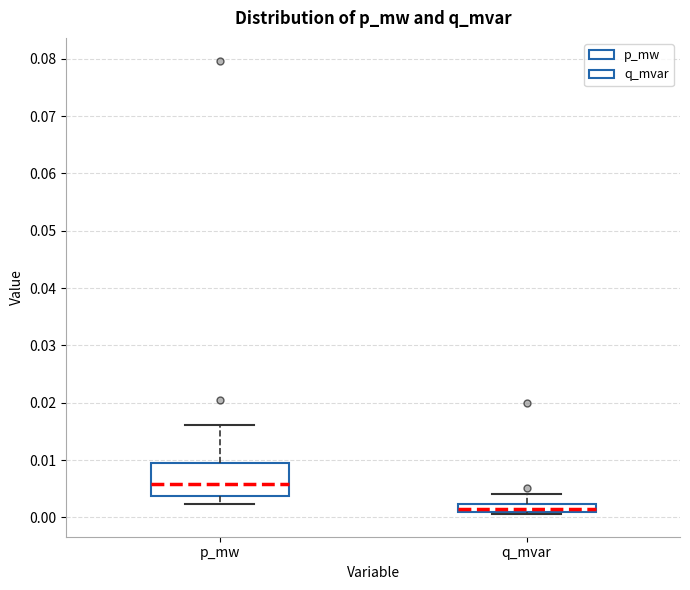

Where is the upper edge of the box for p_mw on the y-axis? The values are not printed on the chart, so give them approximately, as read against the axis.

0.009